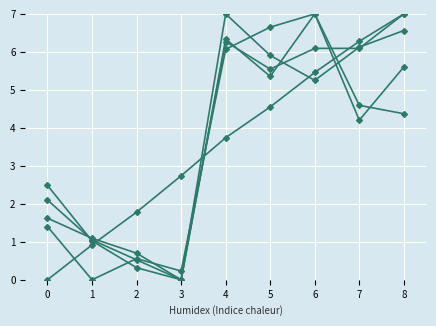

How many lines are shown in the chart?

5